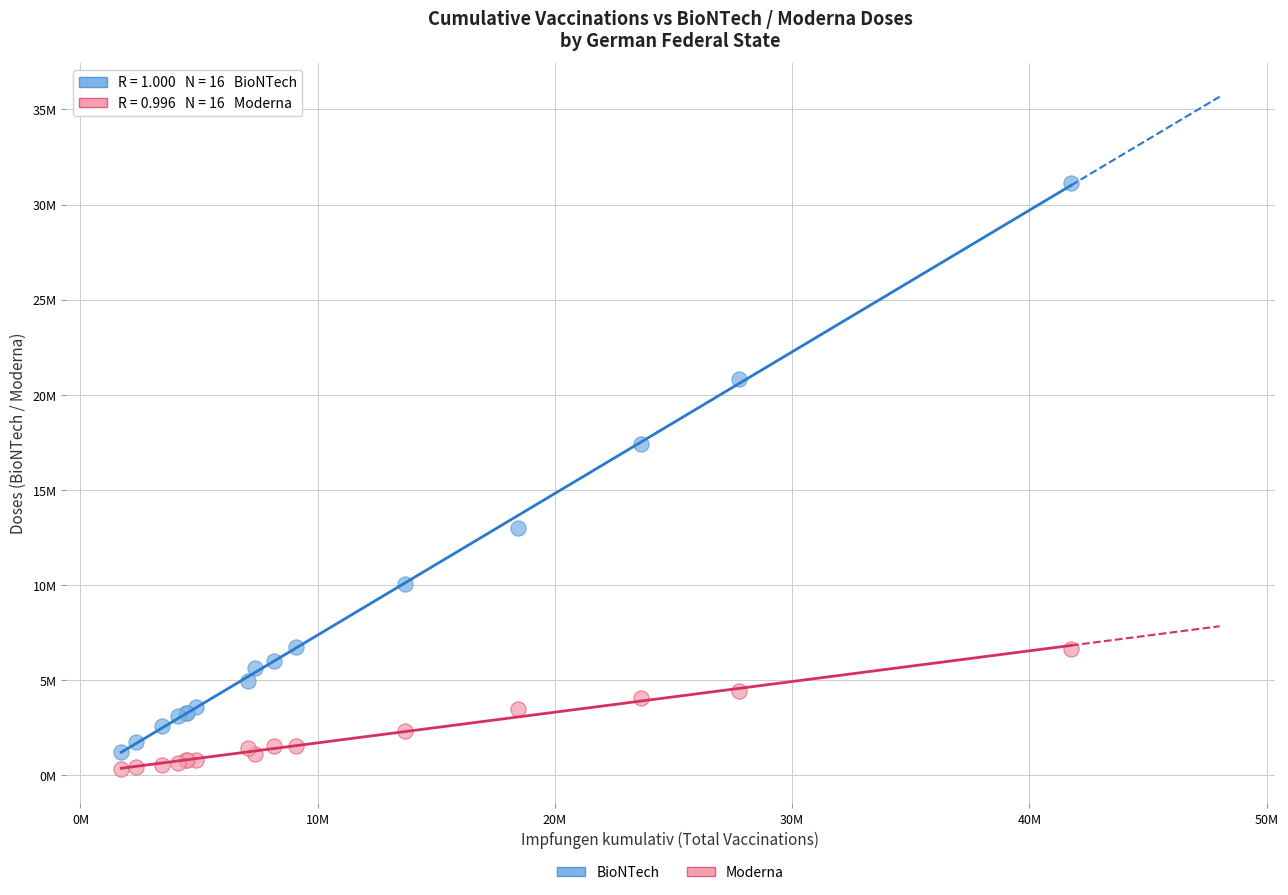

Which series has the widest spread of Y values?

BioNTech